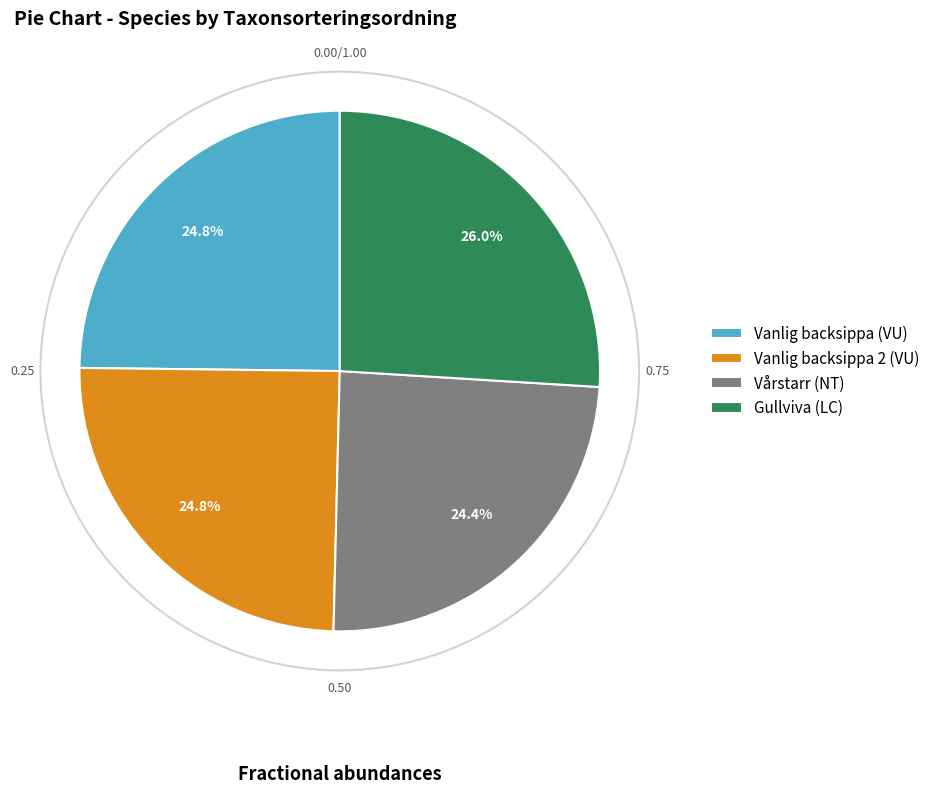

Count the number of slices in the pie.

4